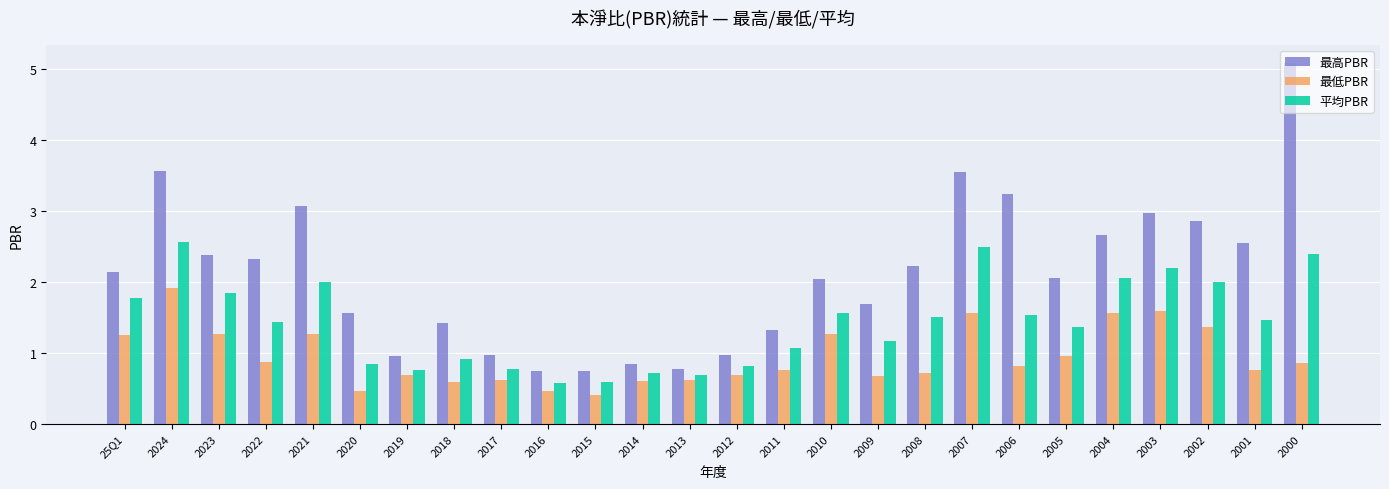

What is the sum of all 平均PBR values?

37.1